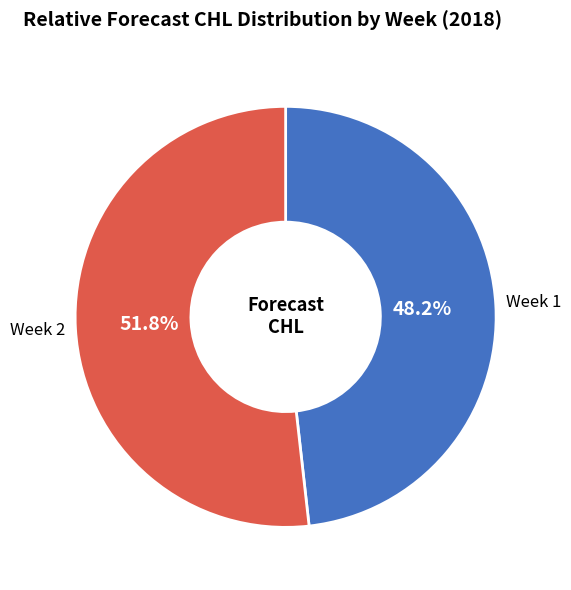

What is the total percentage of Week 2 and Week 1?

100.0%